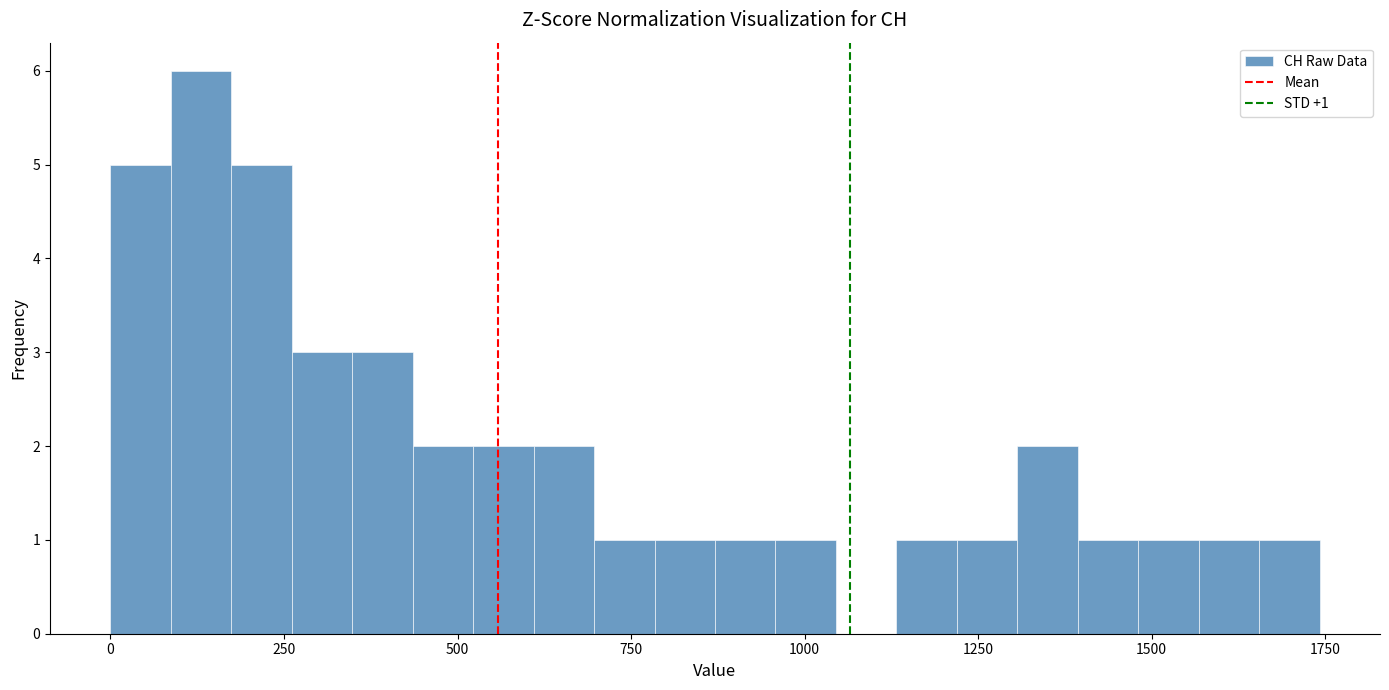

Read against the x-axis, roughly where is the centre of the tallest bar?

150